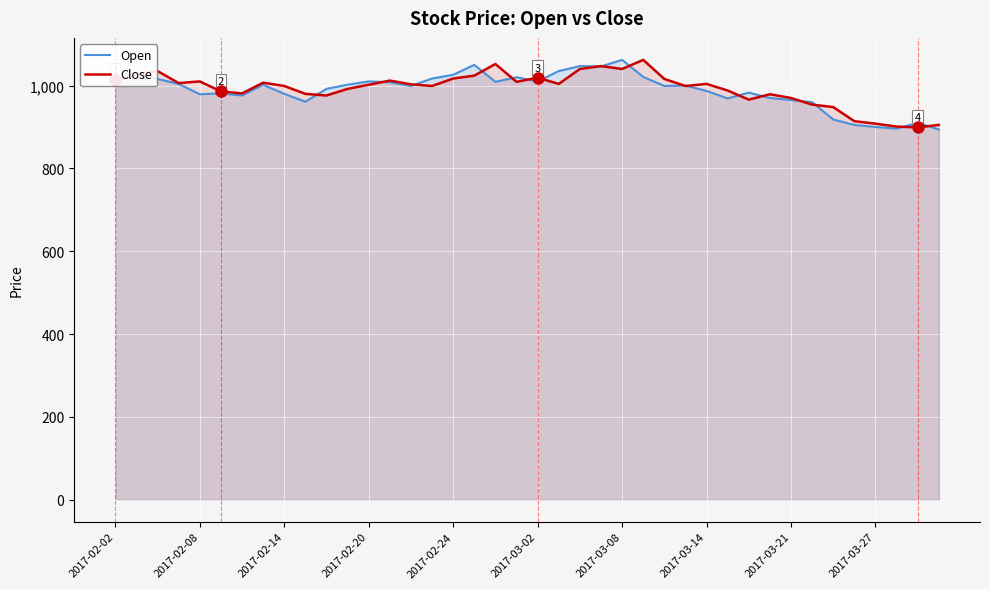

What is the total value across all series at 2017-02-14?

1979